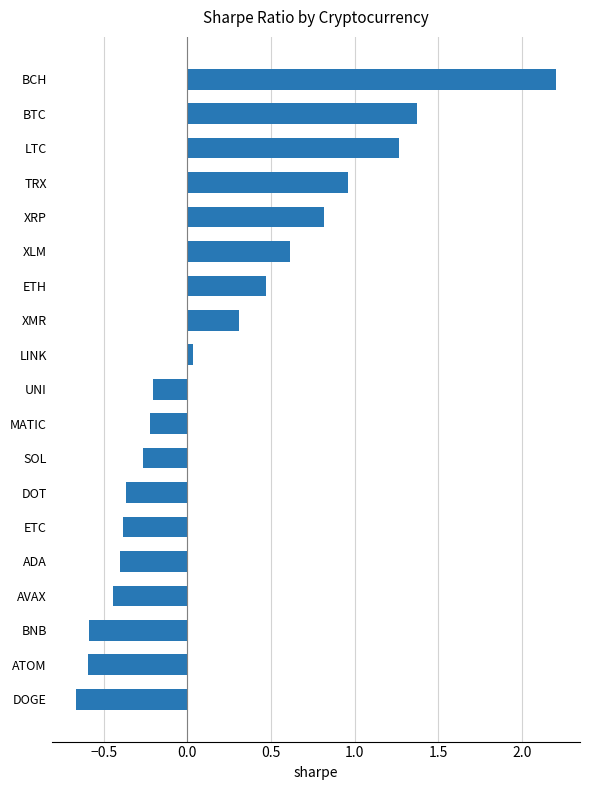

What is the average value?

0.2